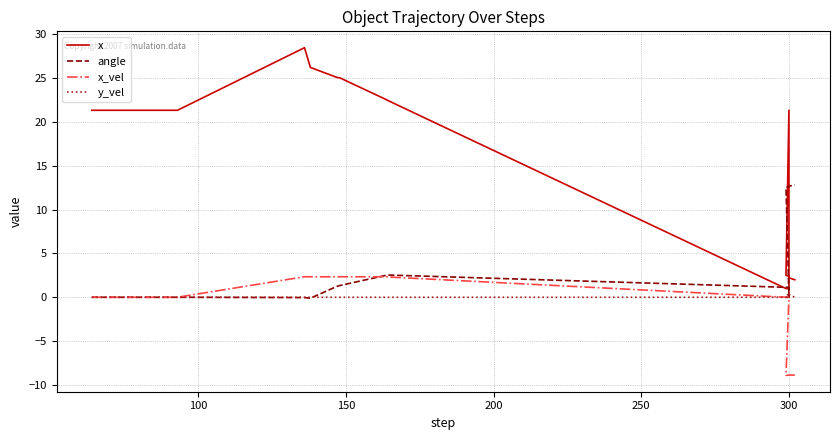

What is the maximum value shown in the chart?

28.5